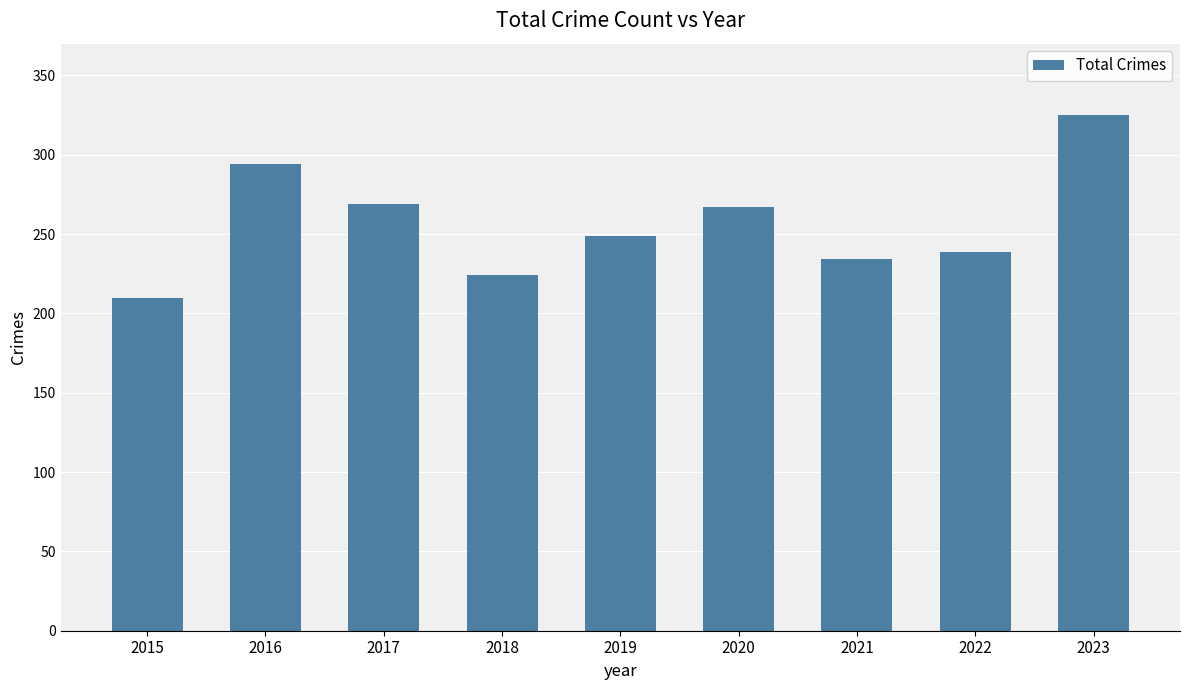

At which category does the chart reach its peak across all series?

2023